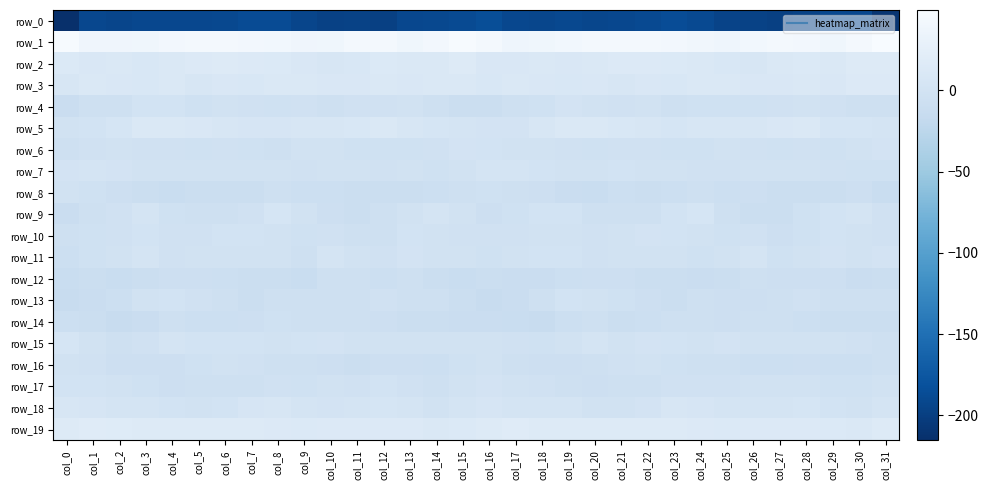

True or false: row_1 has a value of 60.5 at col_22.

False